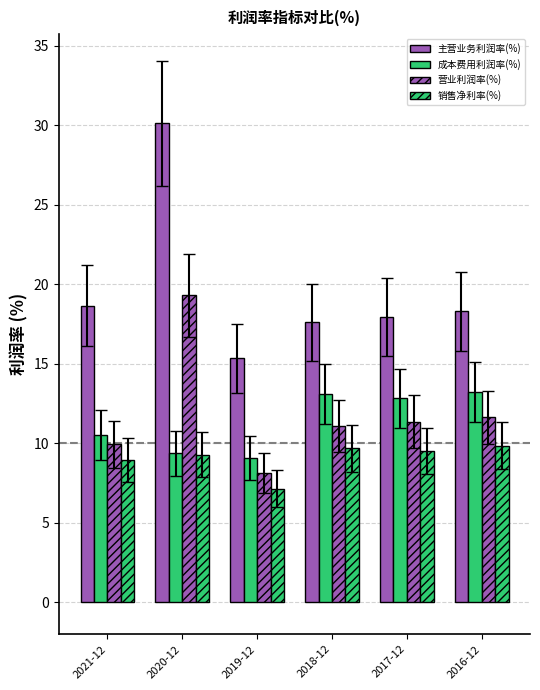

How many series are shown in this chart?

4